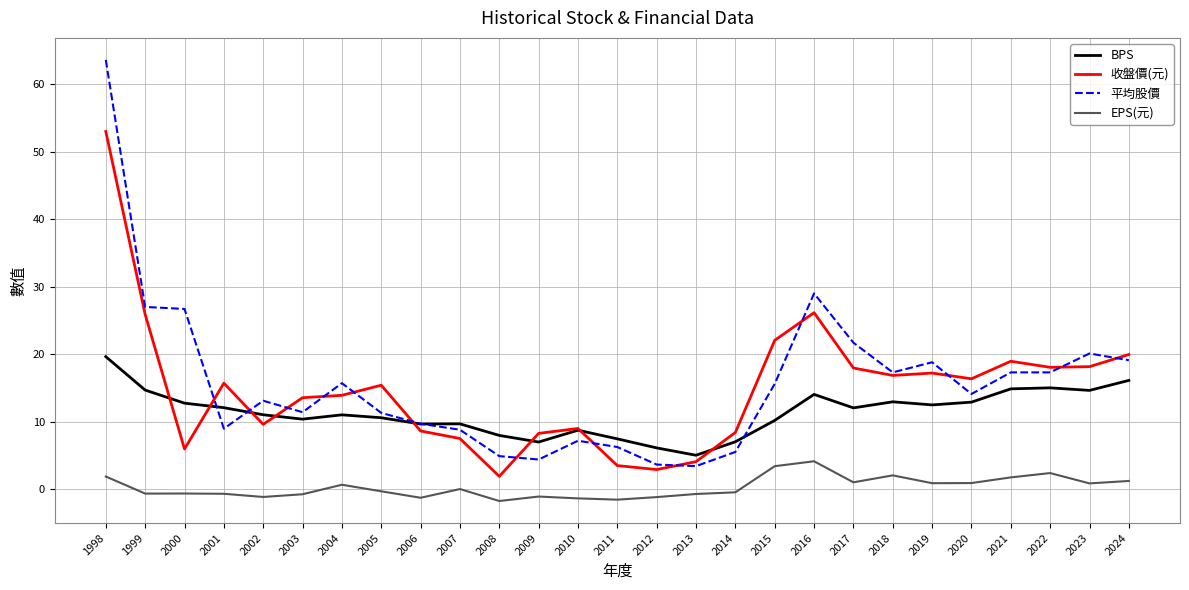

Between 2014 and 2015, which series saw the biggest shift?

收盤價(元)